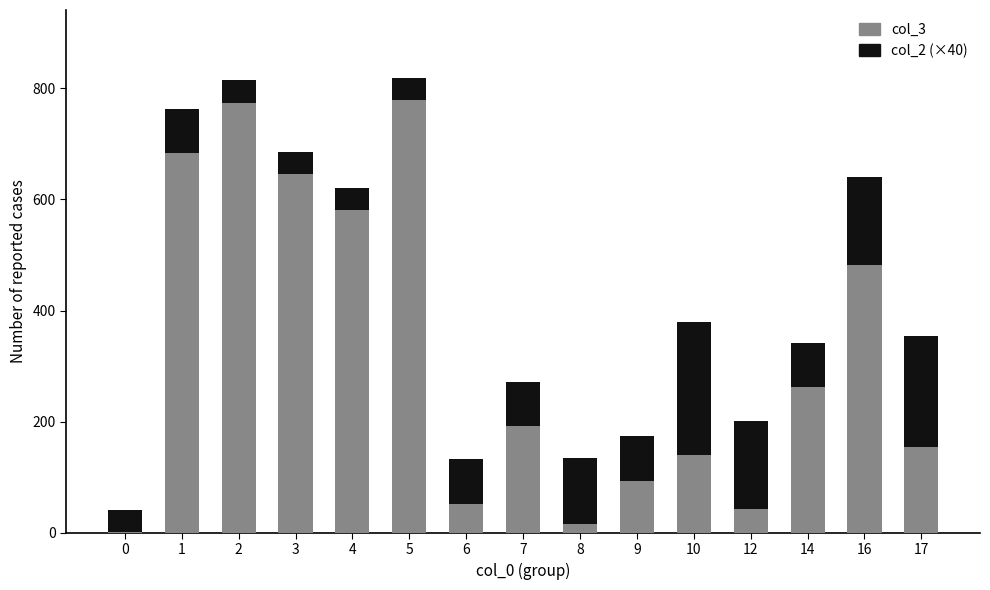

True or false: col_3 has a value of 452 at 14.

False